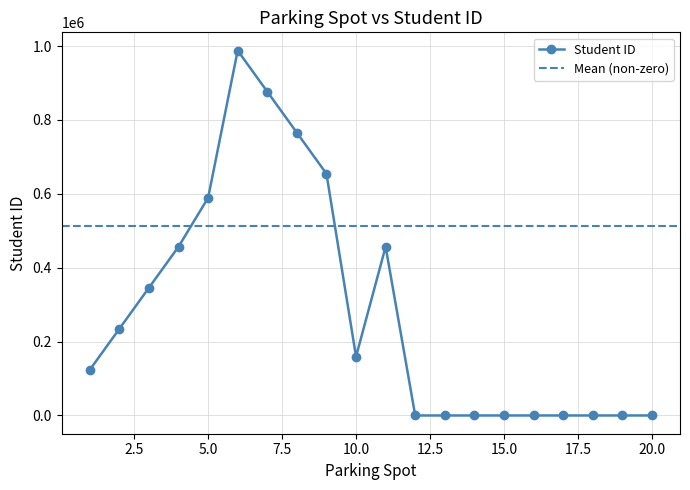

Is it true that the value at 15 is 0?

True